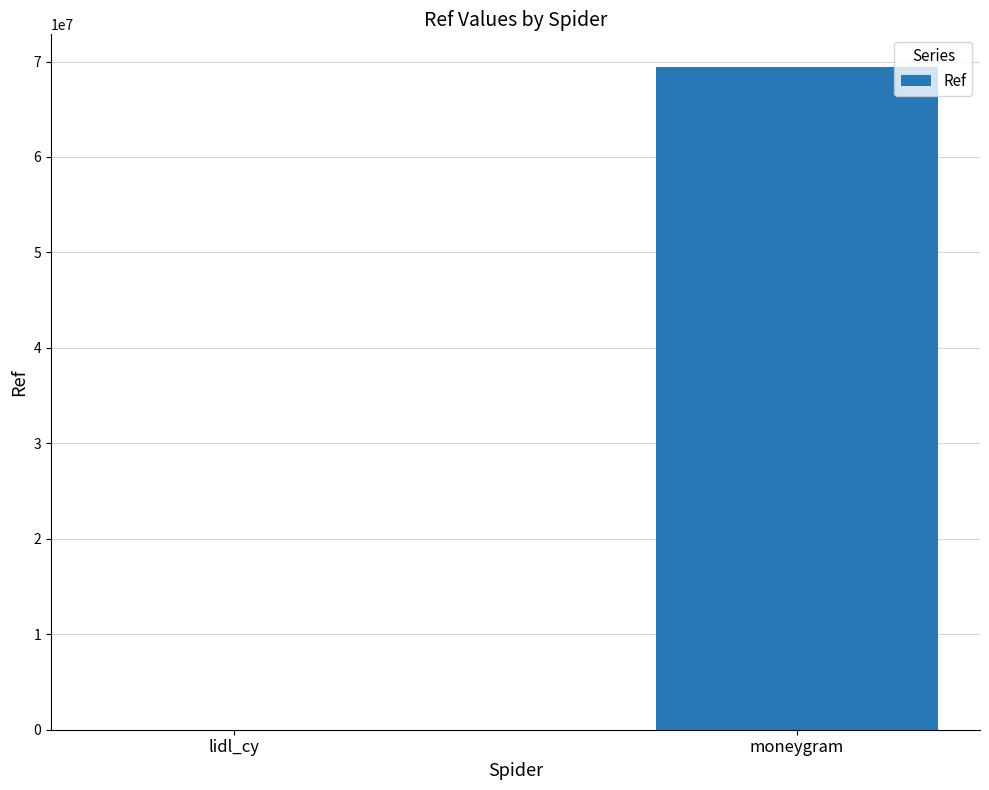

Count the values in the range 126 to 69379662.

2